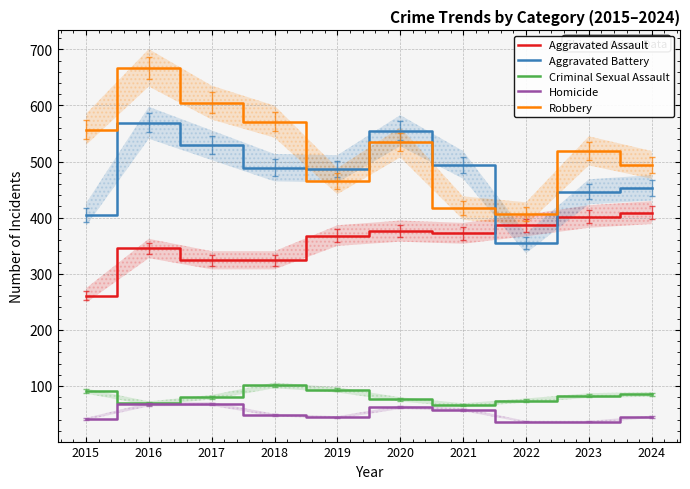

Rank the categories by Aggravated Assault value from lowest to highest.

2015, 2017, 2018, 2016, 2019, 2021, 2020, 2022, 2023, 2024